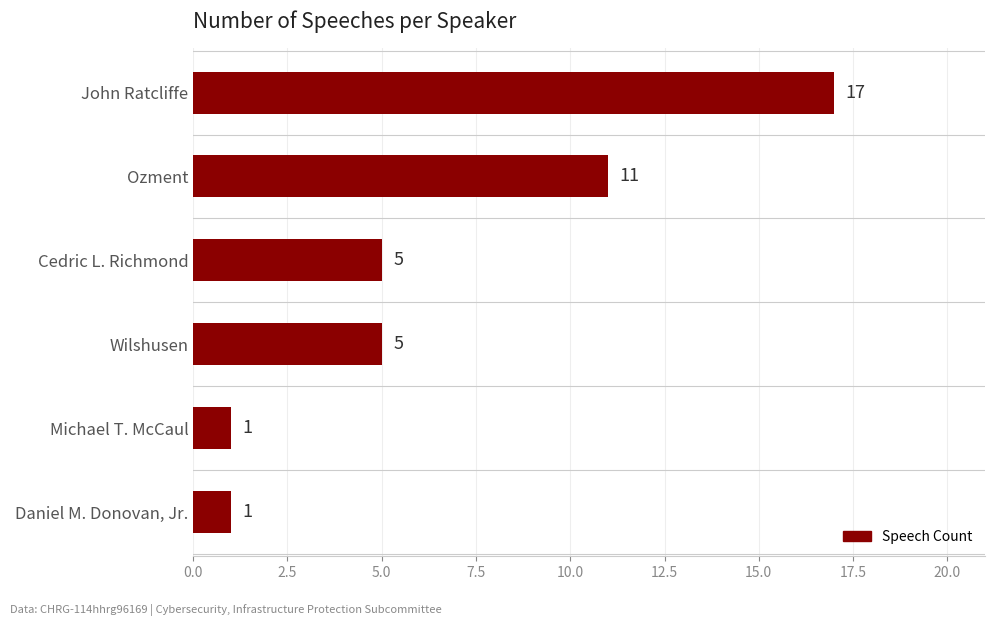

What is the label of the 1st bar from the bottom?

Daniel M. Donovan, Jr.